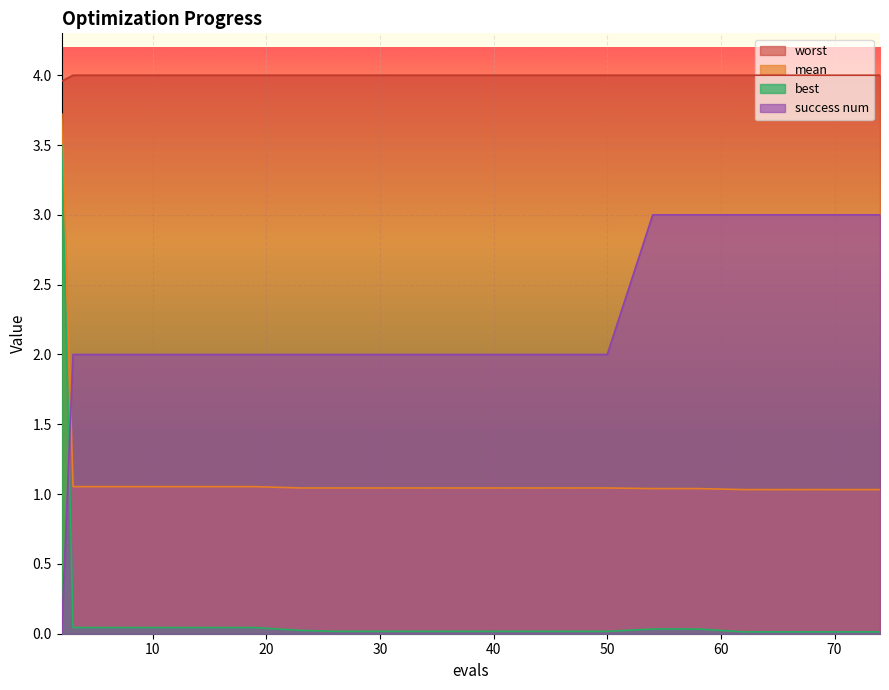

What is the sum of the best values at 50 and 7?

0.1